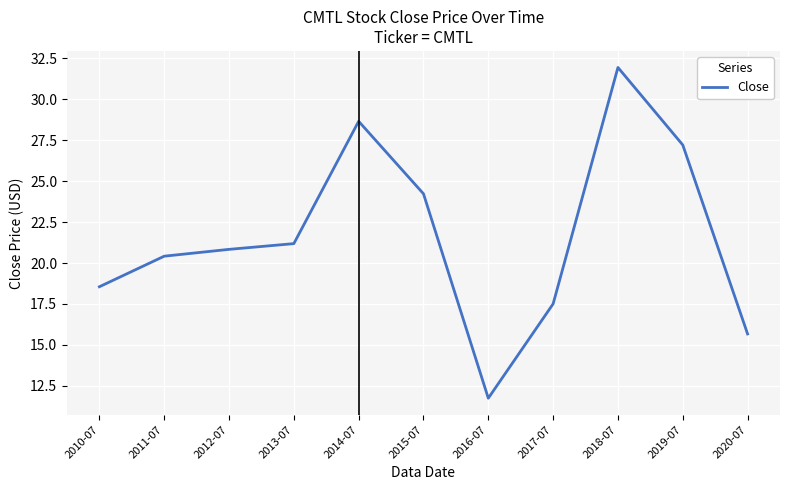

How many values are below 20?

4